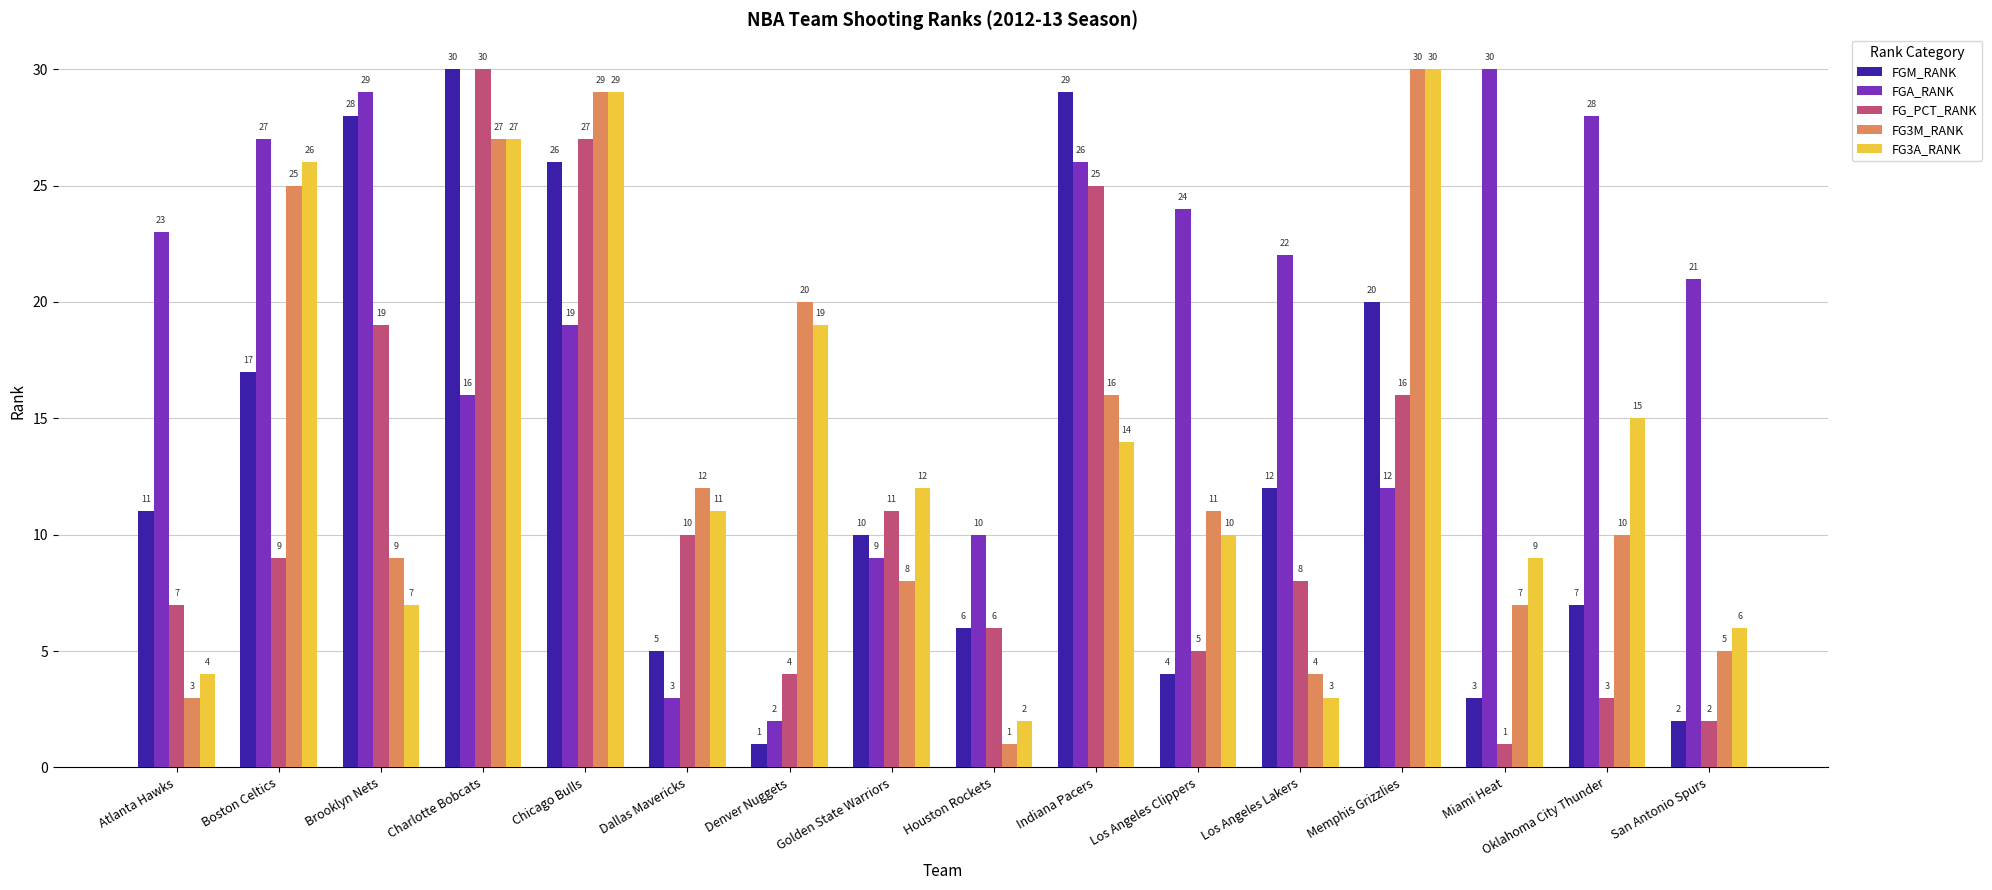

What is the highest value of the FG_PCT_RANK series?

30